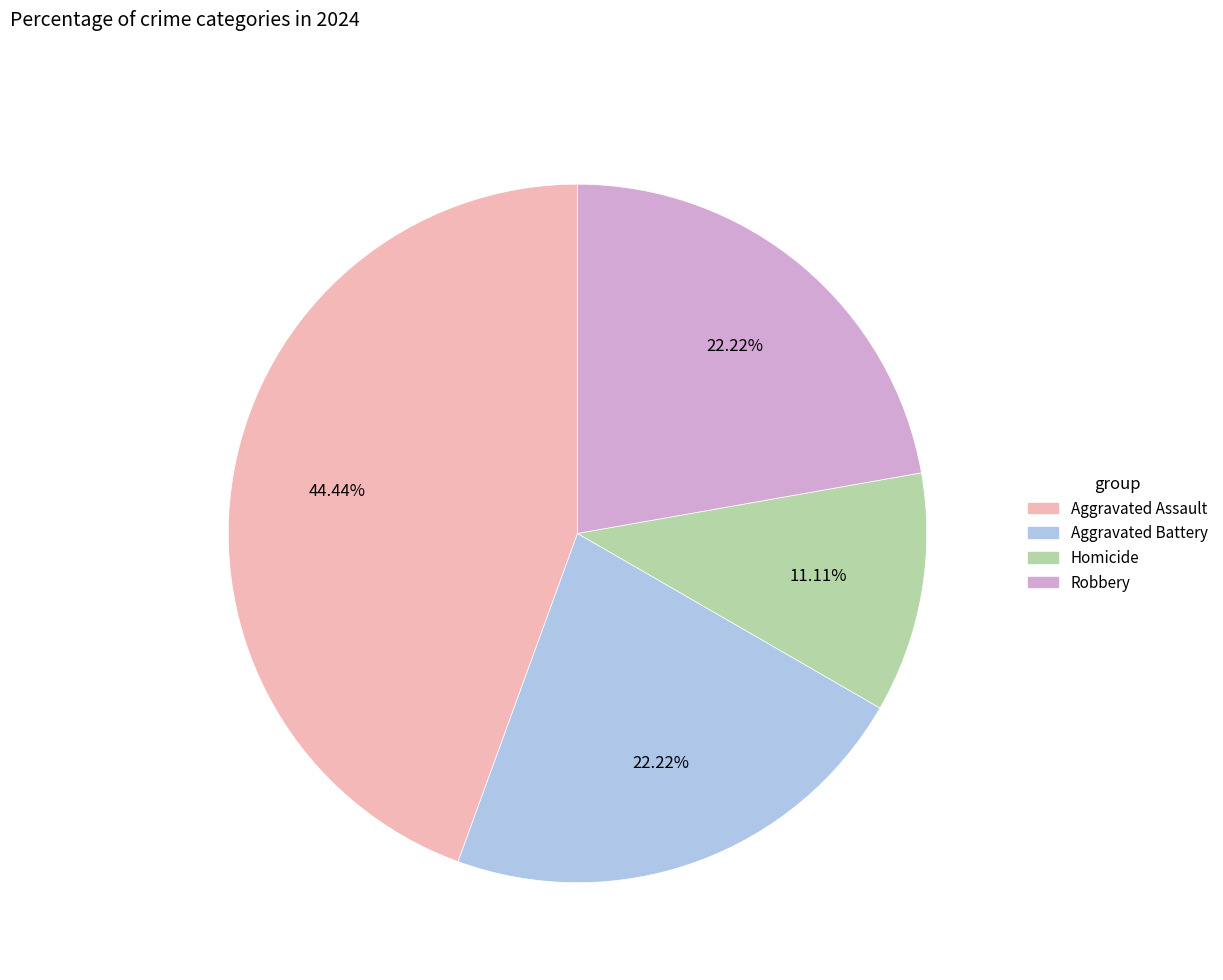

Which has a higher value, Robbery or Aggravated Assault?

Aggravated Assault